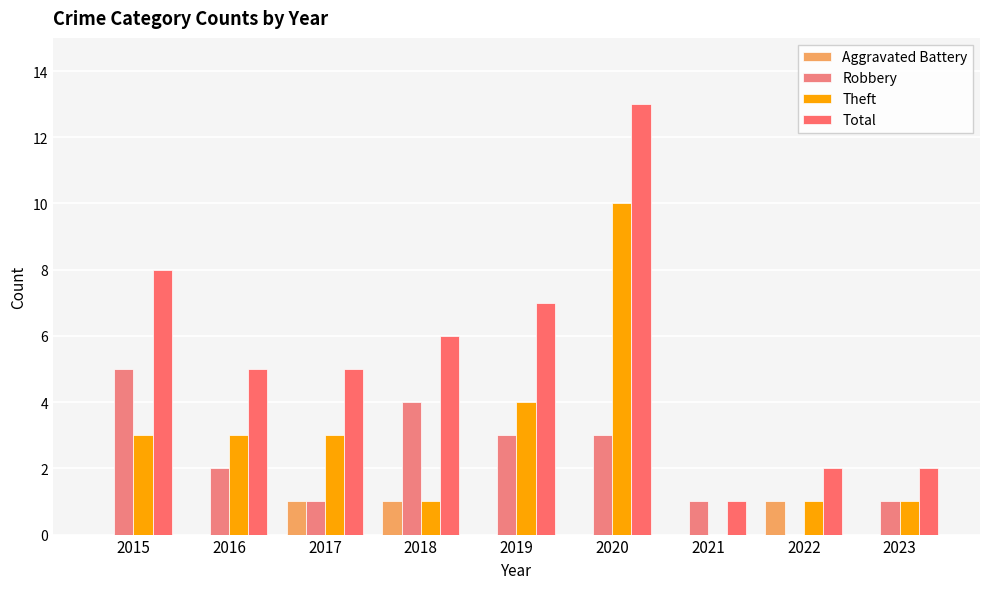

What is the value of the Total bar at the 9th from the left?

2